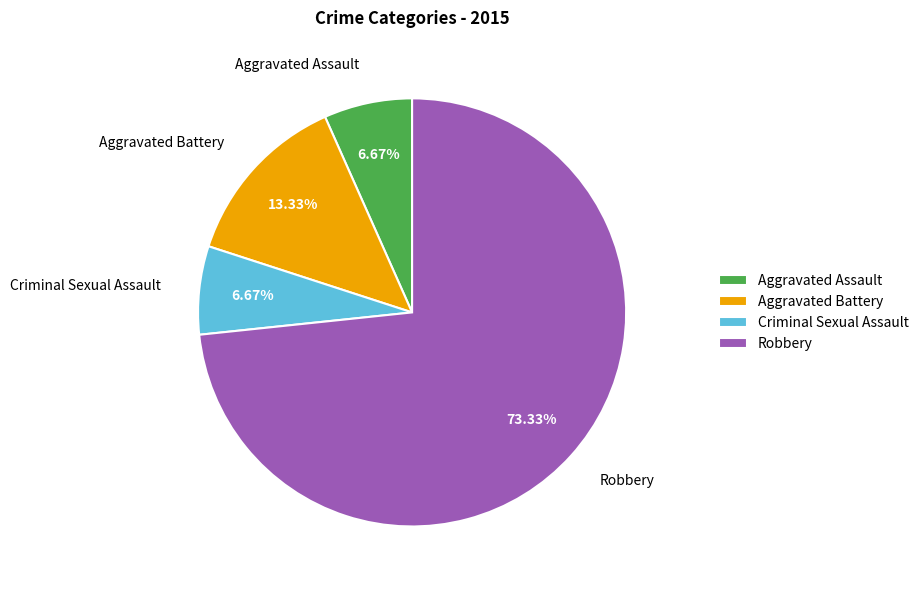

True or false: Robbery accounts for 80% of the total.

False